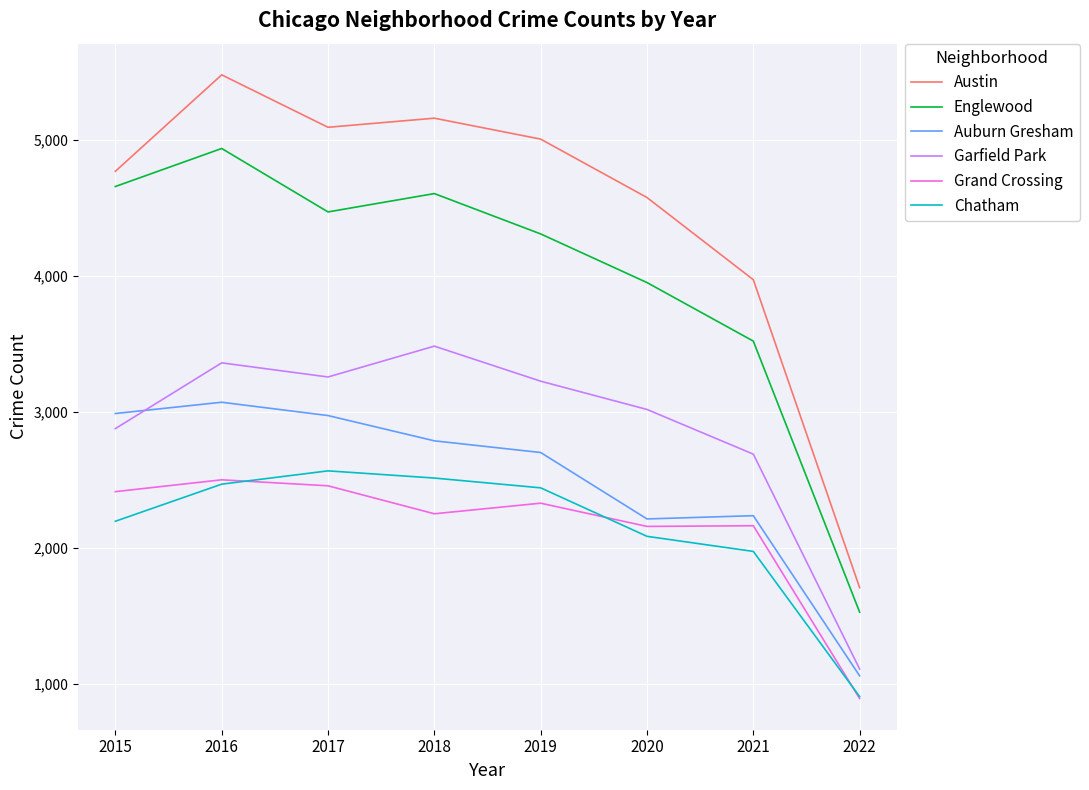

Which category has the lowest value in the Auburn Gresham series?

2022